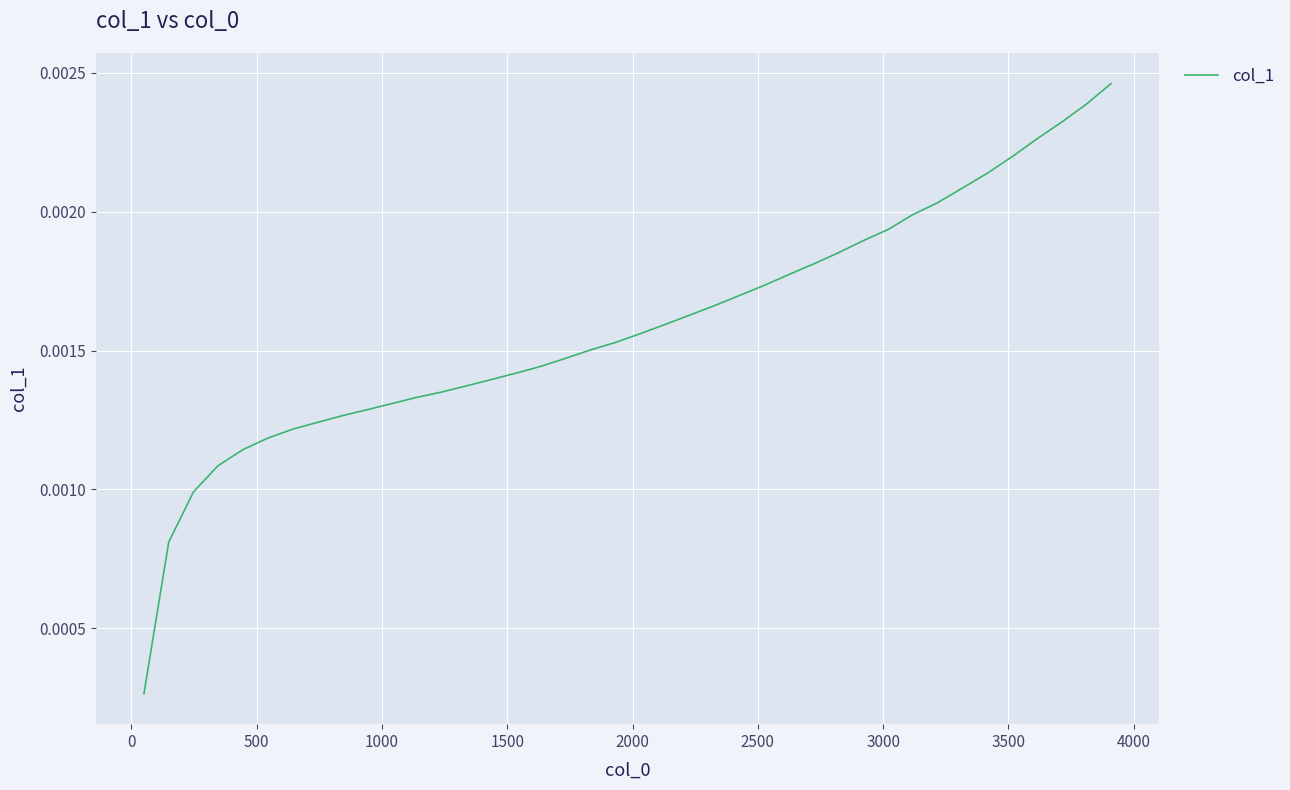

Does the chart display data point markers on the line(s)?

No